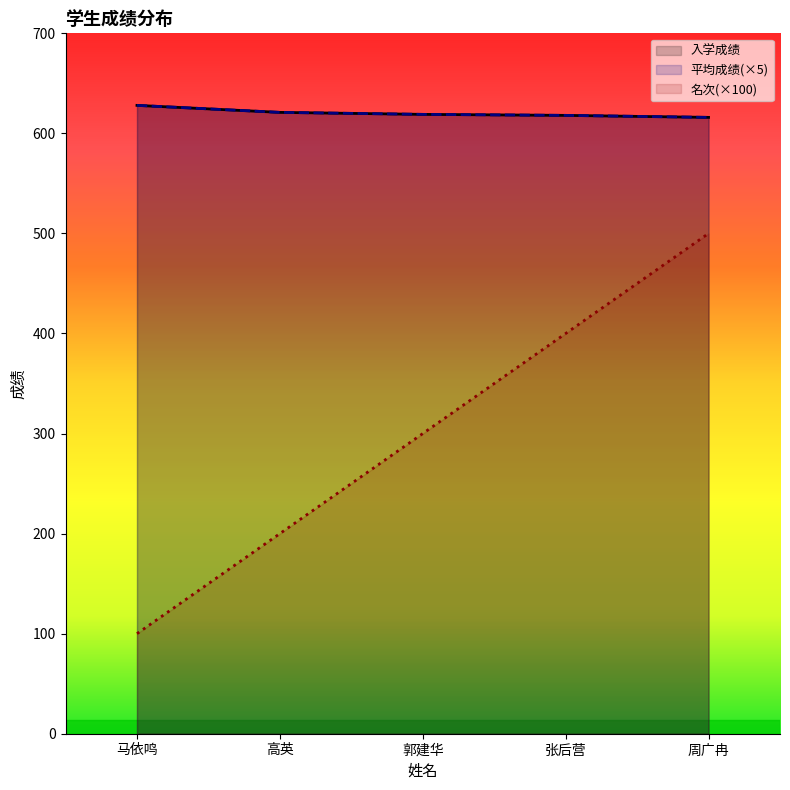

Reading left to right, transcribe all the data shown in this chart.

入学成绩: 628	621	619	618	616
平均成绩: 628	621	619	618	616
名次: 100	200	300	400	500